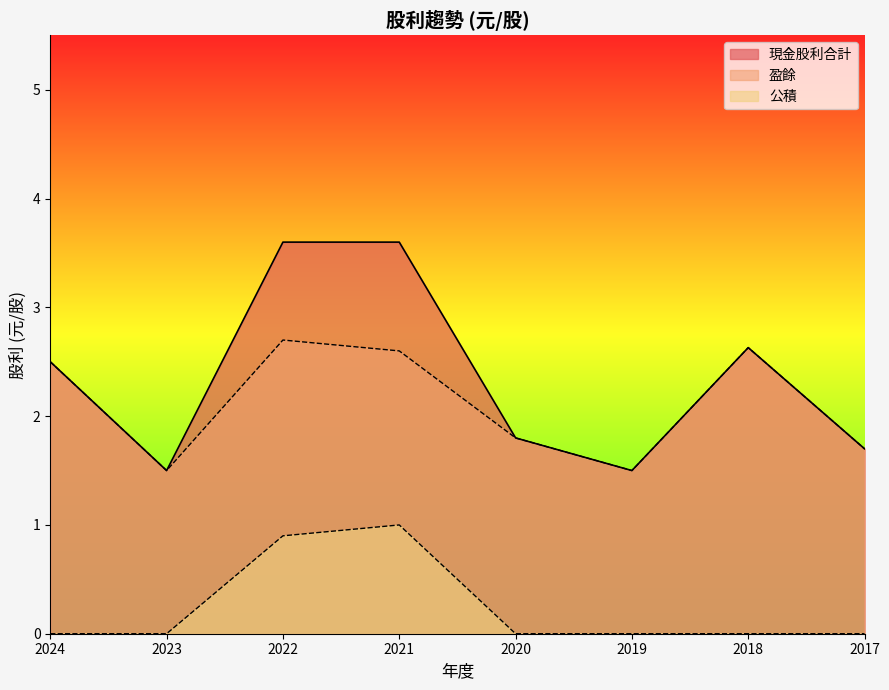

The 現金股利合計 series shows 2.5 at 2024. True or false?

True